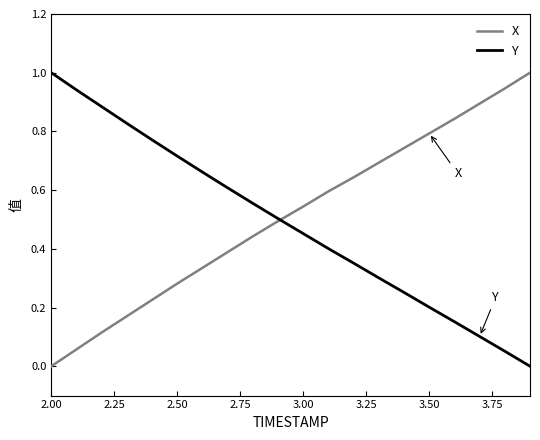

What is the greatest value displayed?

1.0